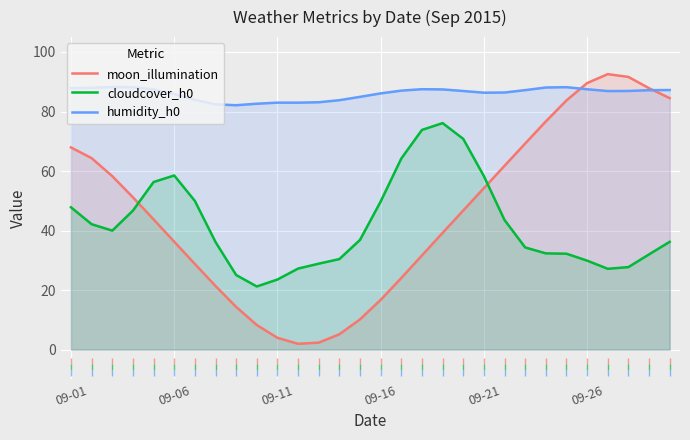

At which category is the sum across all series the highest?

29